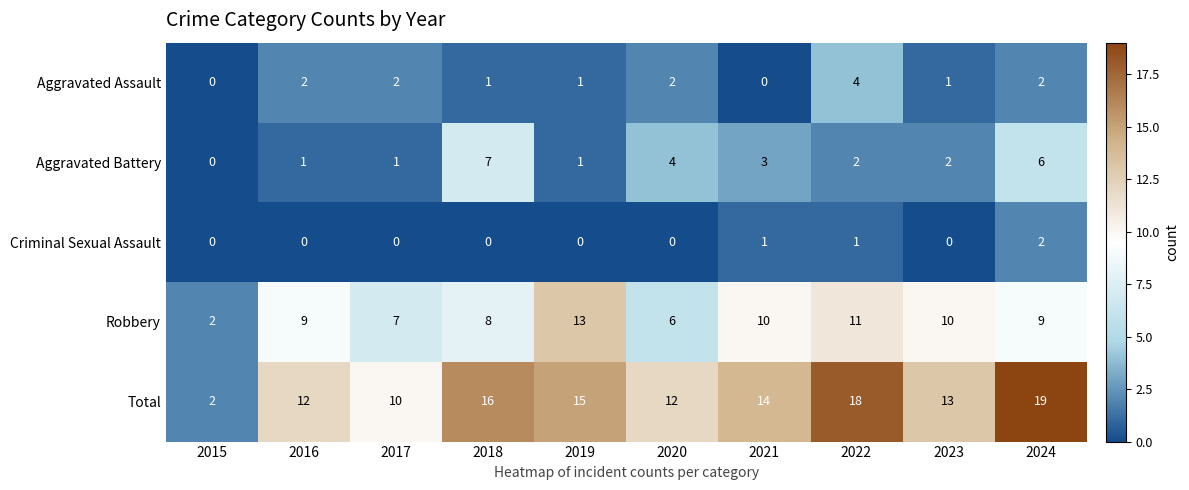

At 2021, list the series in order from largest to smallest.

Total, Robbery, Aggravated Battery, Criminal Sexual Assault, Aggravated Assault